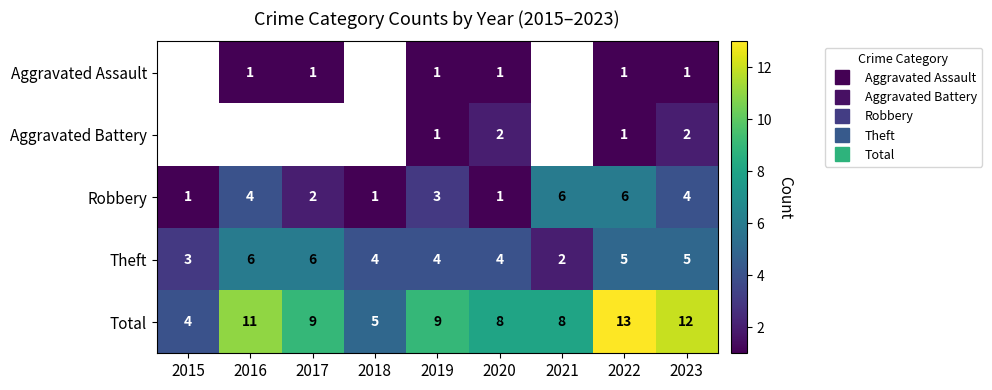

At which label is Theft closest to 4?

2018